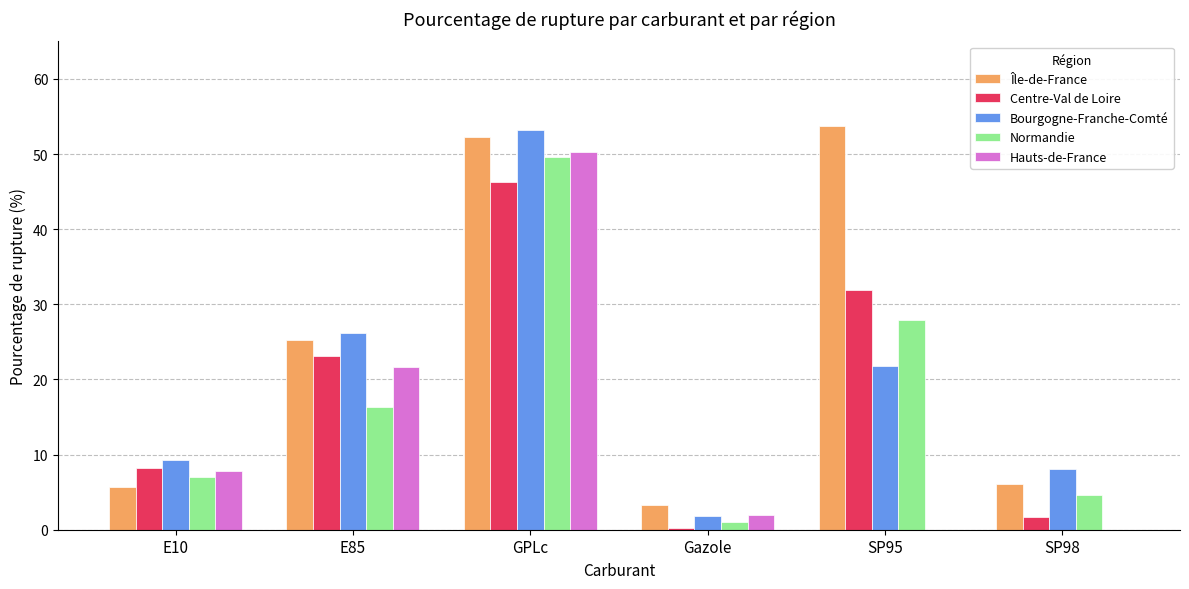

What is the difference between the Centre-Val de Loire values at SP98 and E85?

21.5